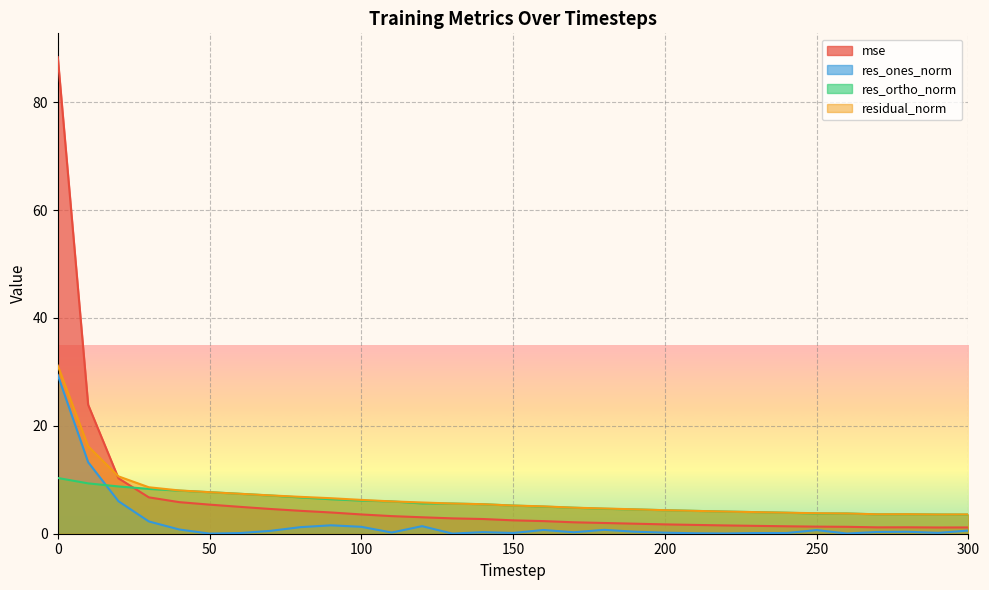

What is the difference between the maximum and minimum values in the residual_norm series?

27.6